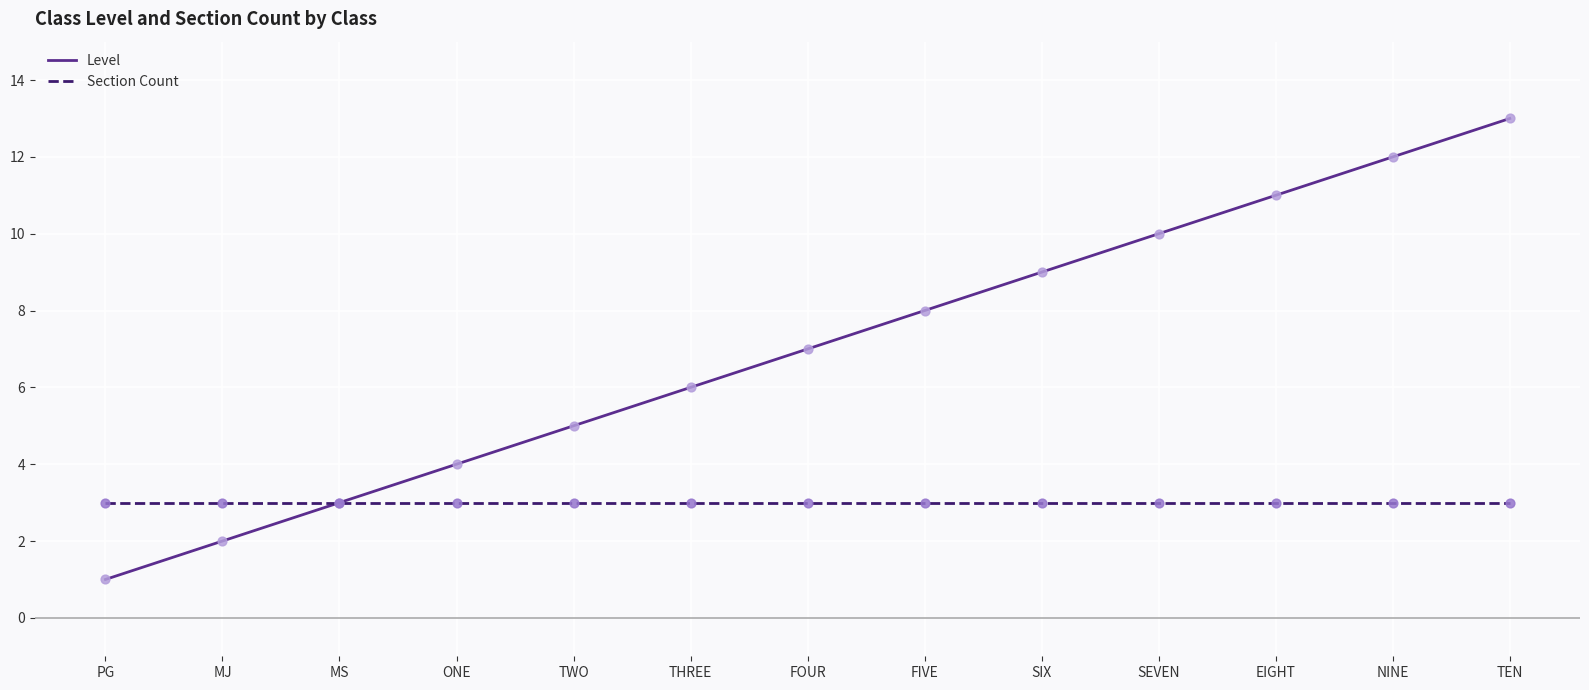

At which category is the sum across all series the highest?

TEN